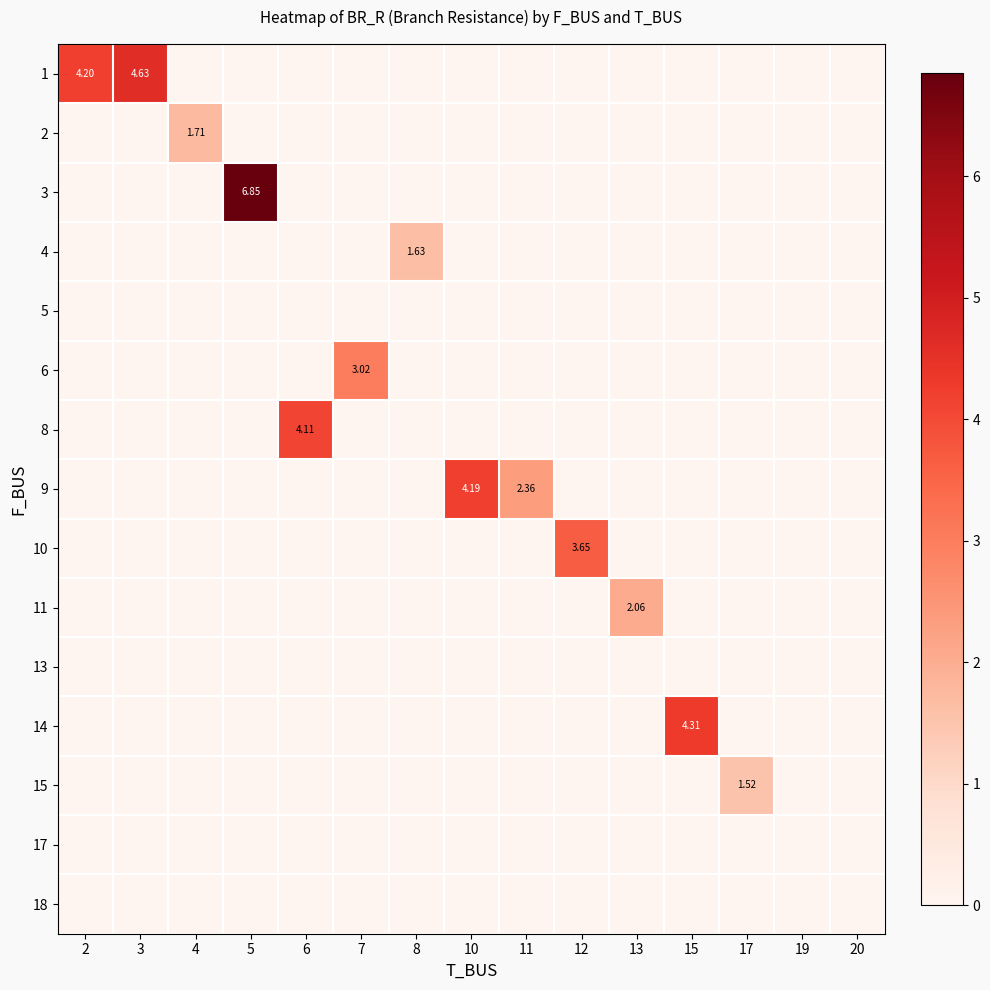

What is the greatest value displayed?

6.9